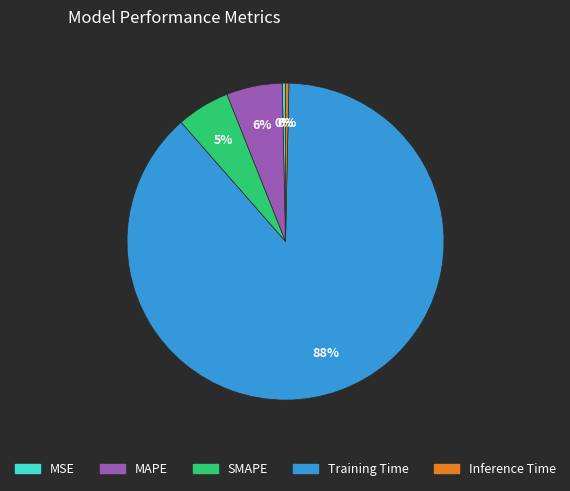

To the nearest percent, what is the combined percentage of Training Time and Inference Time?

89%